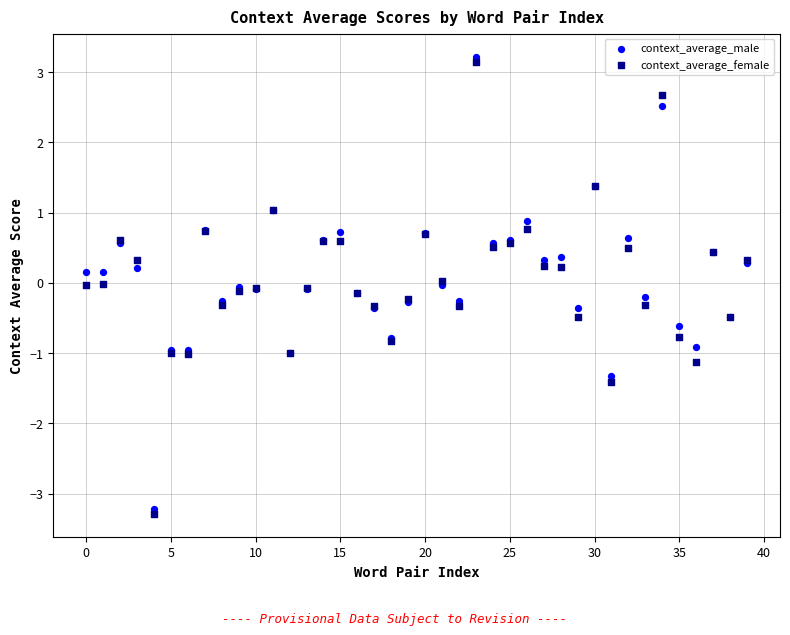

What are all the series names shown in the legend?

context_average_male, context_average_female